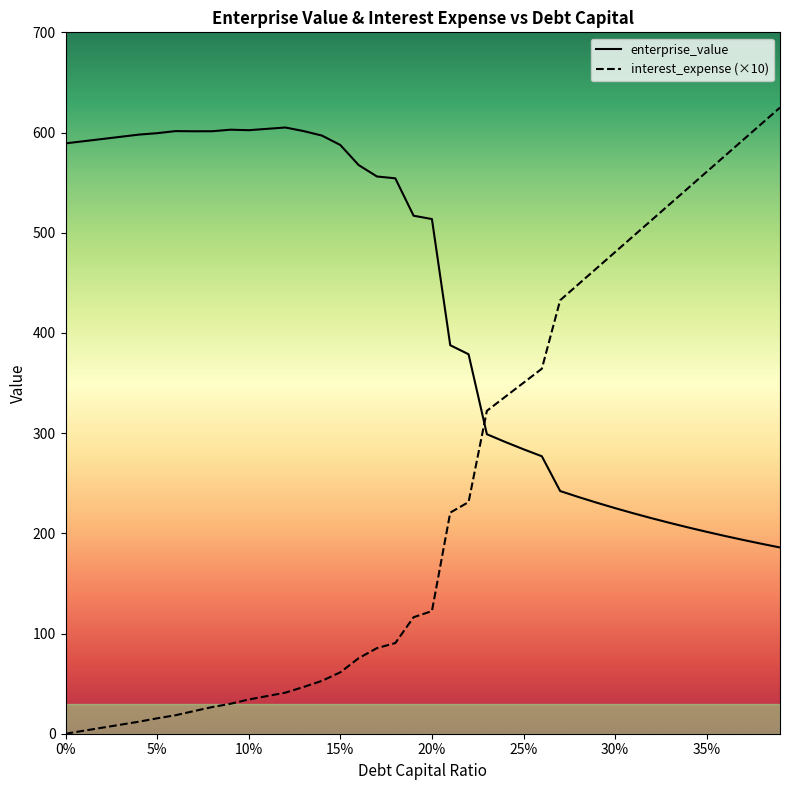

How many lines are shown in the chart?

2